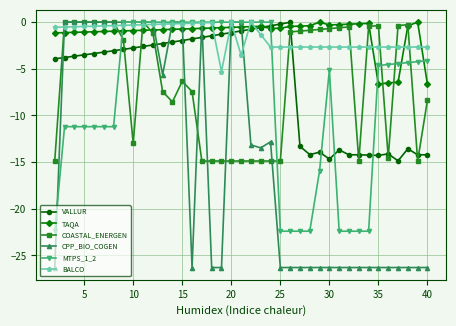

How many lines are shown in the chart?

6